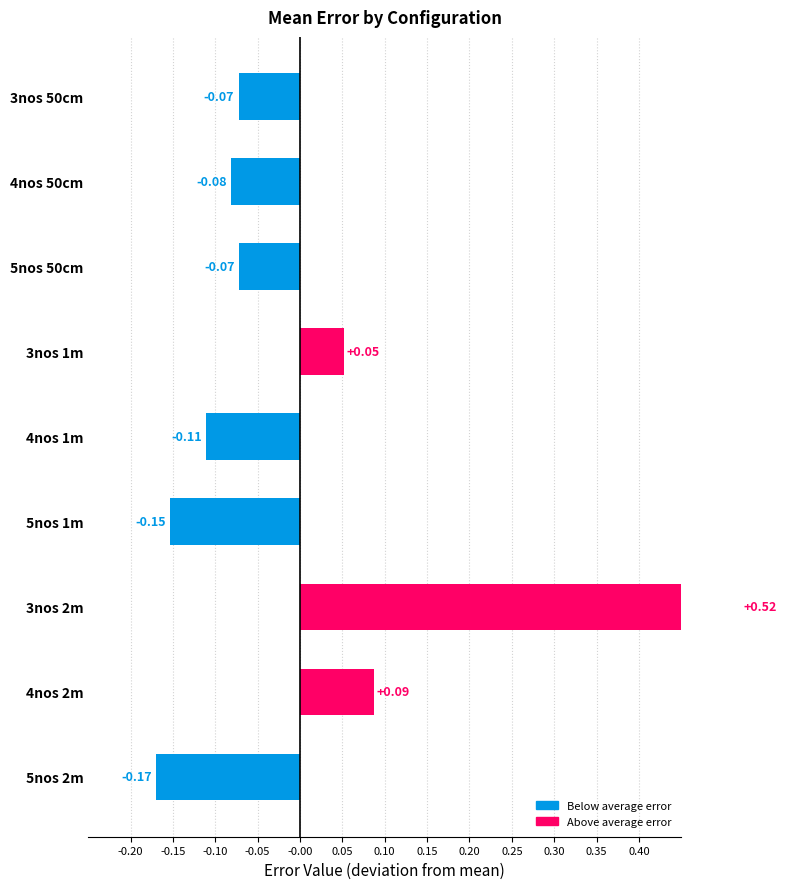

What is the change in value from 3nos 1m to 4nos 1m?

-0.2